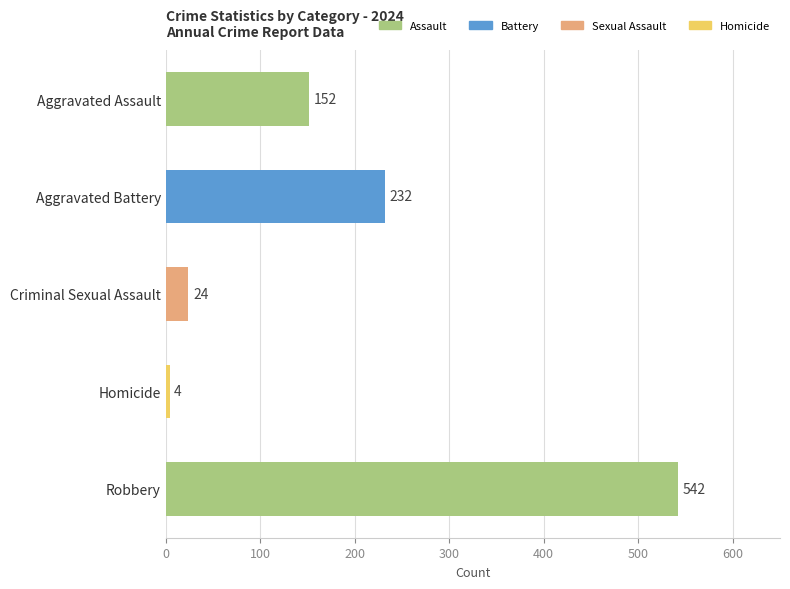

The value at Robbery is 542. True or false?

True